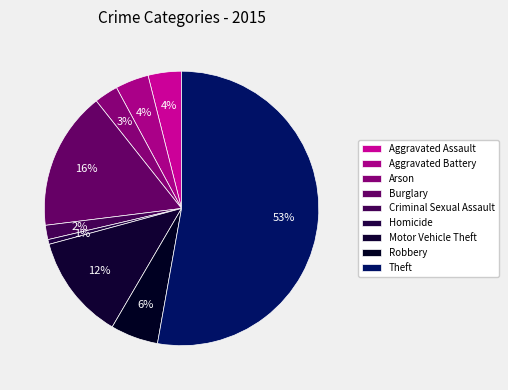

Which has a higher value, Arson or Burglary?

Burglary